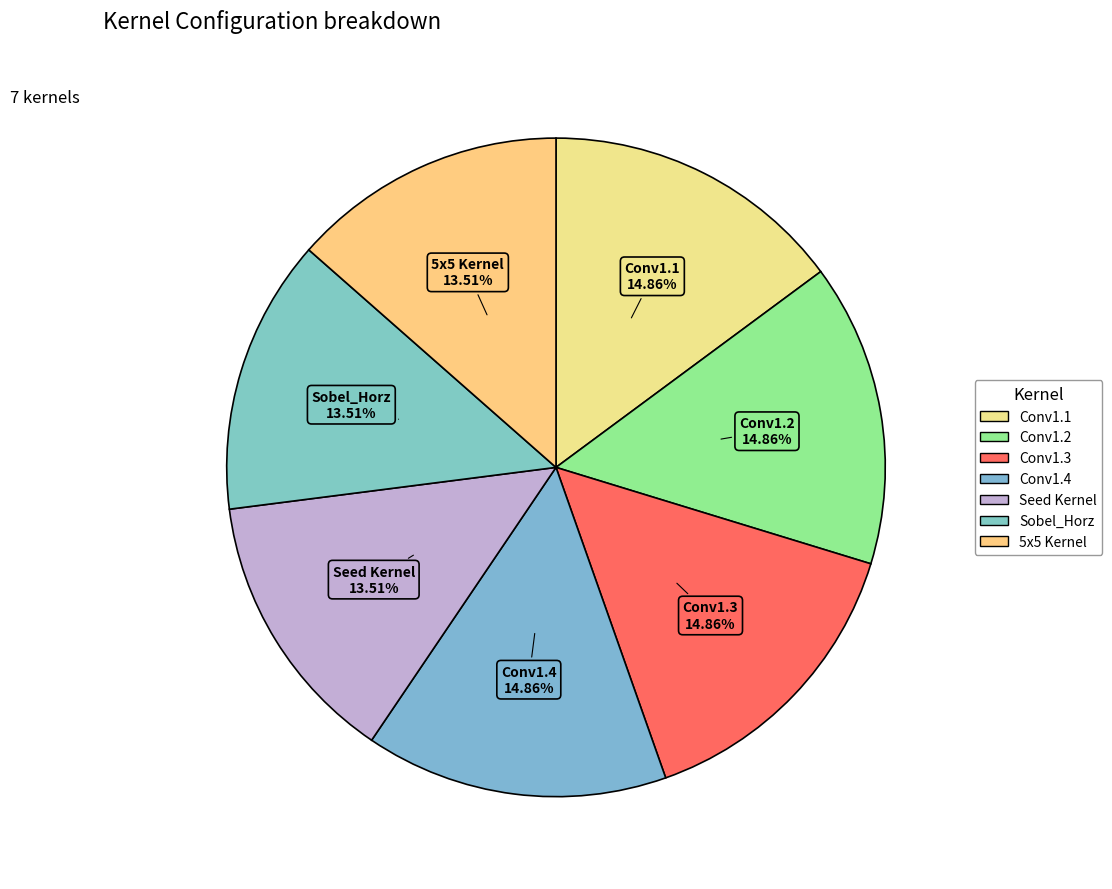

Is it true that Conv1.3 is 21% of the pie?

False